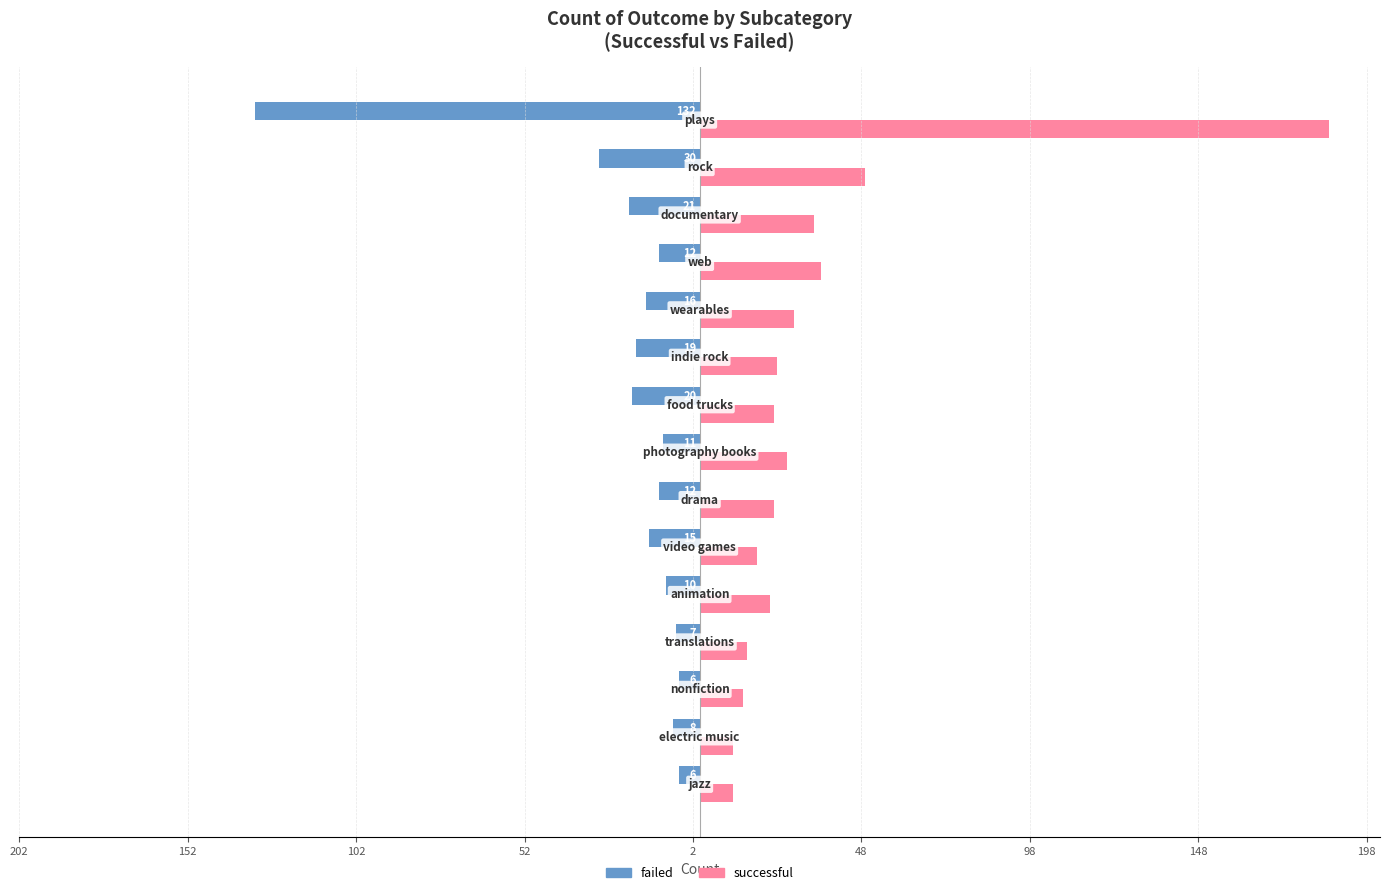

What are all the series names shown in the legend?

failed, successful